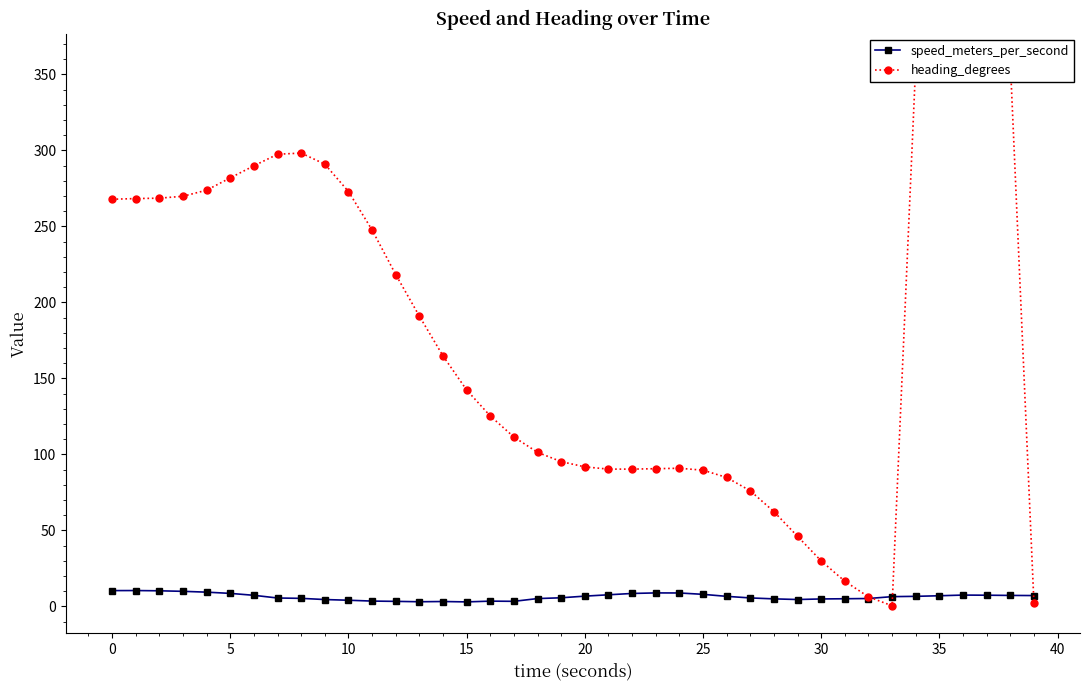

Read the speed_meters_per_second value at 20.

6.8